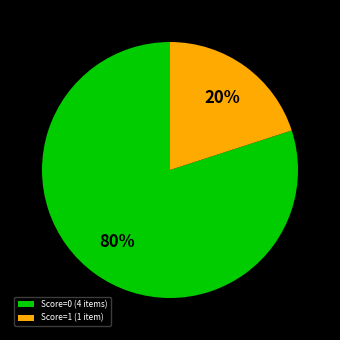

How many segments does this pie chart have?

2